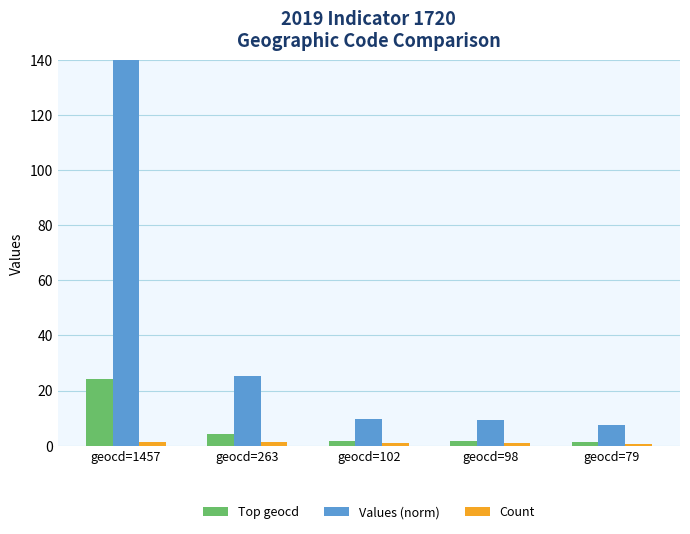

The Values (norm) series shows 6.4 at geocd=263. True or false?

False